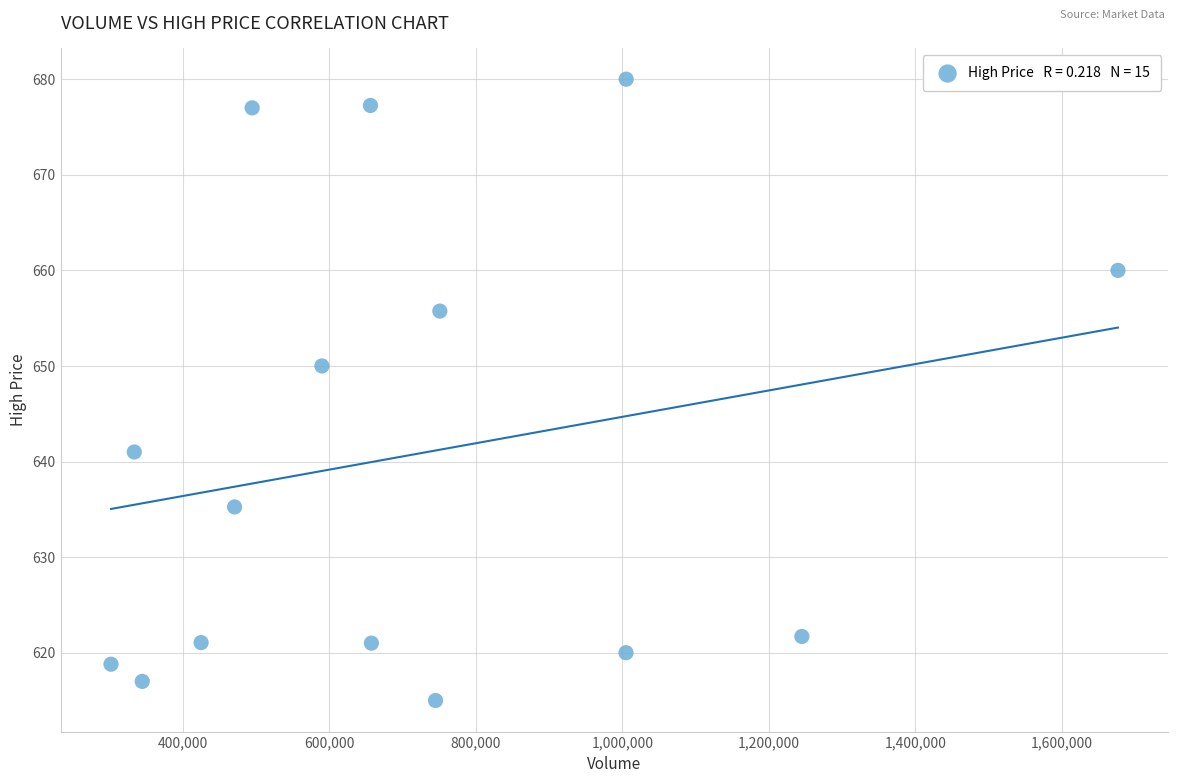

What Y value in the scatter plot is closest to 647?

650.0